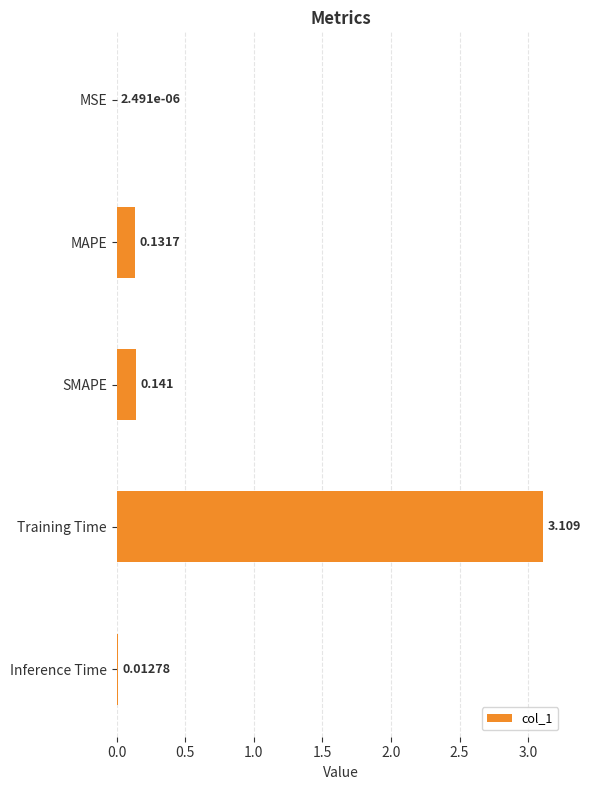

What is the maximum value shown in the chart?

3.1